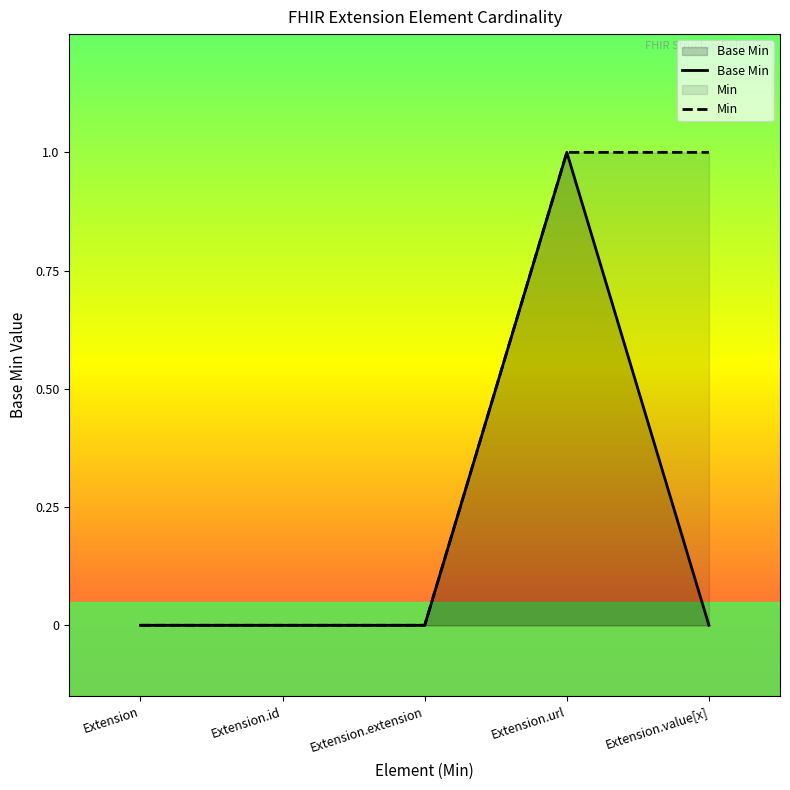

Rank the categories by Base Min value from lowest to highest.

Extension, Extension.id, Extension.extension, Extension.value[x], Extension.url